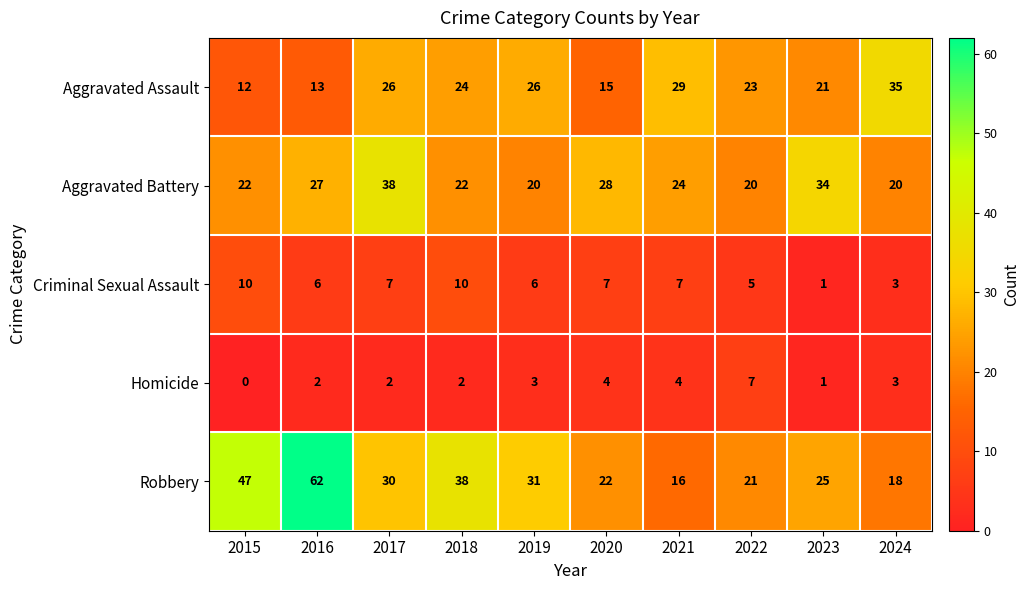

At how many categories does at least one series exceed 37?

4